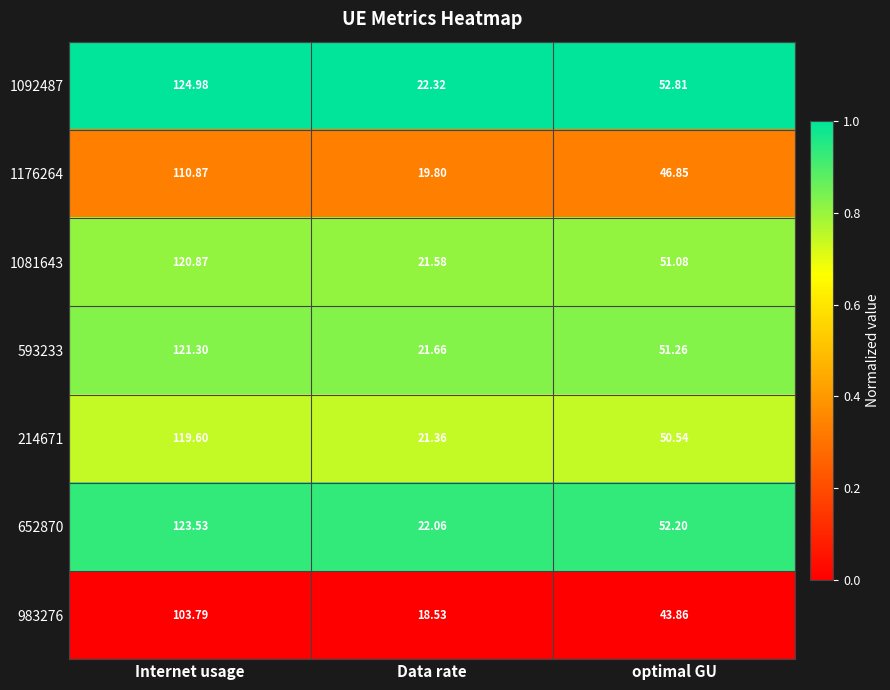

Which series has the widest spread of values?

1092487